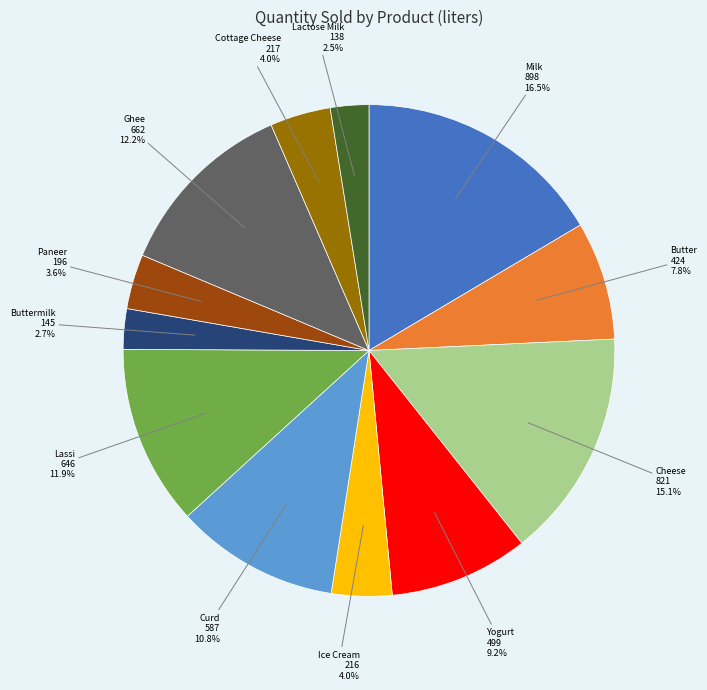

Does any single category account for the majority?

No